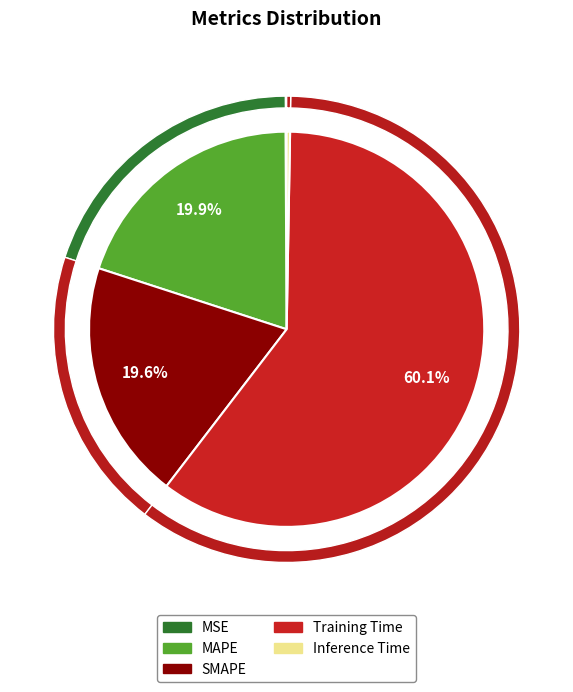

Count the number of slices in the pie.

5